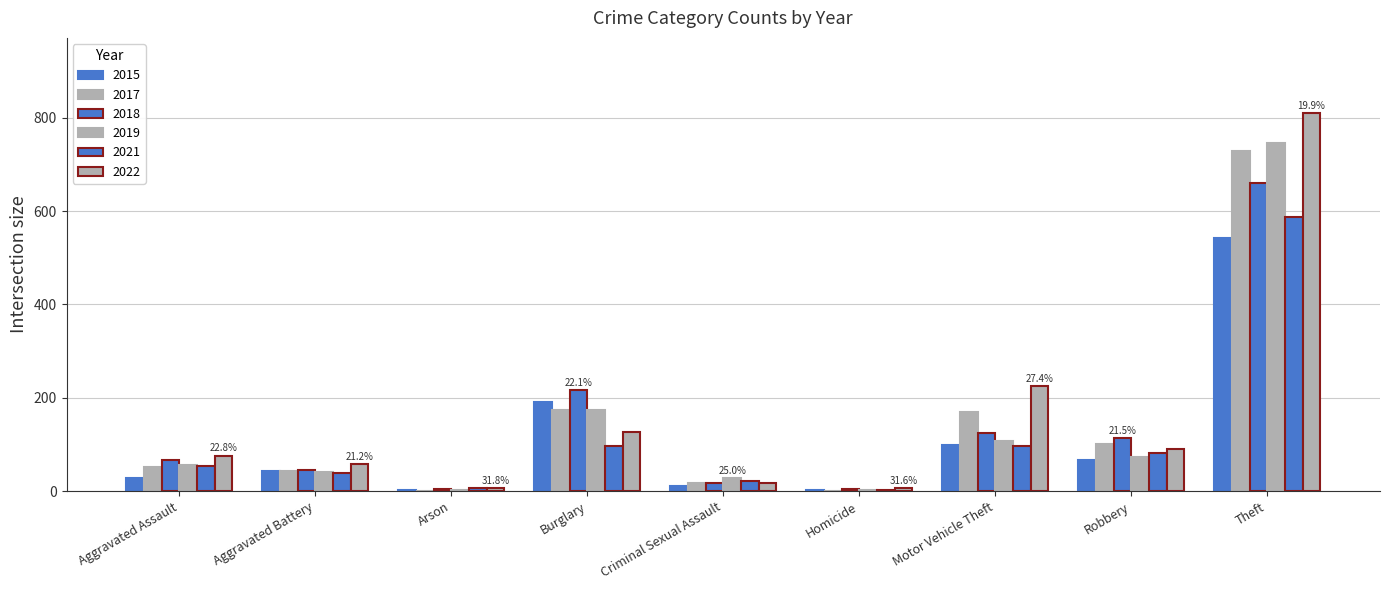

Does the chart contain stacked bars?

No